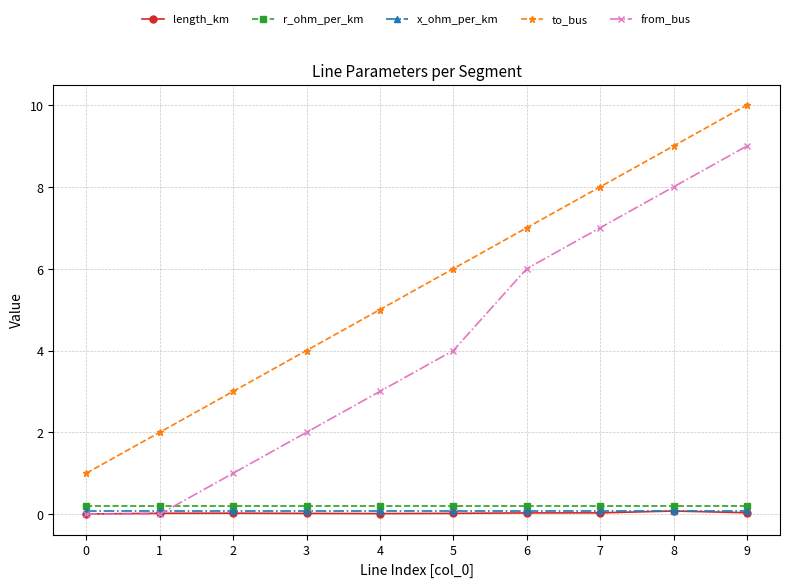

How many lines are shown in the chart?

5